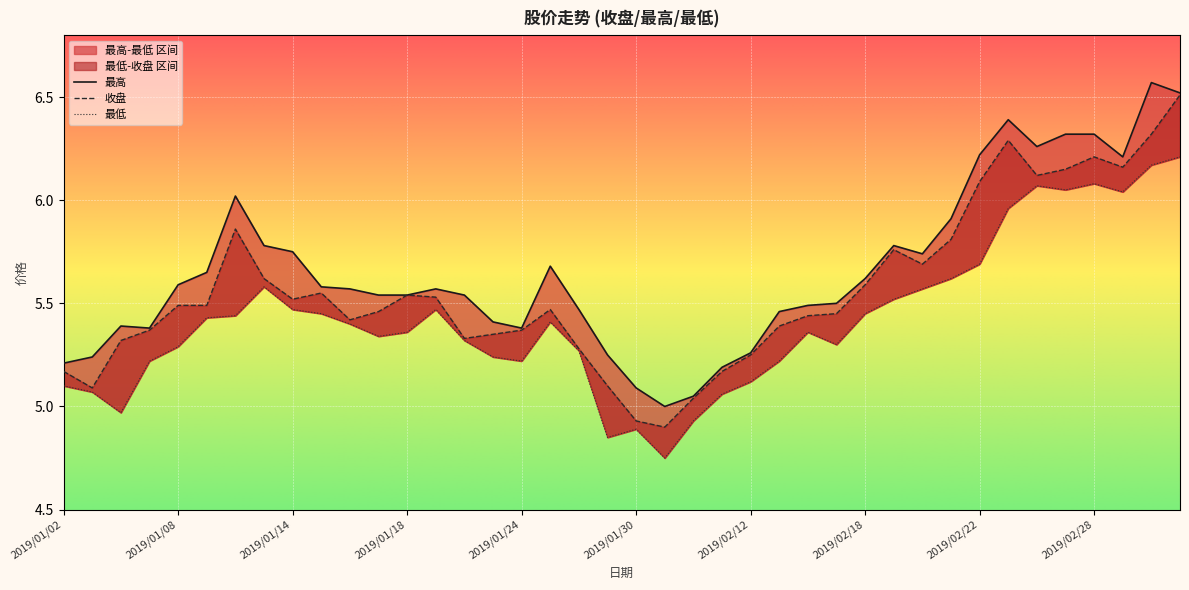

How many values in the 收盘 series are below 5?

2